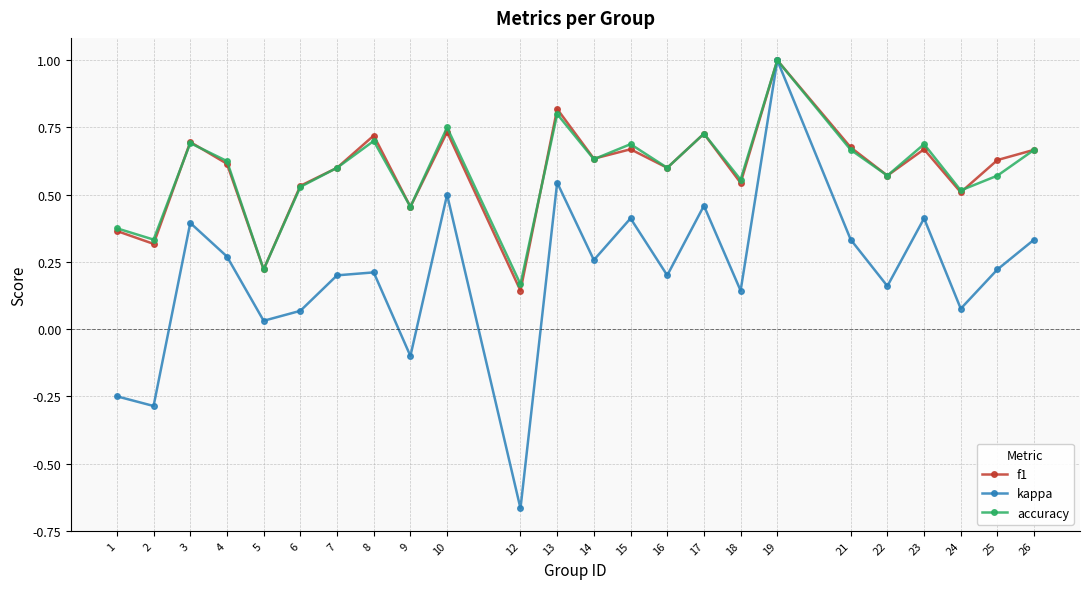

Is it true that accuracy equals 0.6 at 7?

True